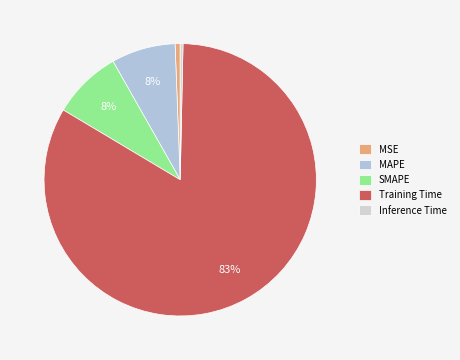

How many slices are in this pie chart?

5